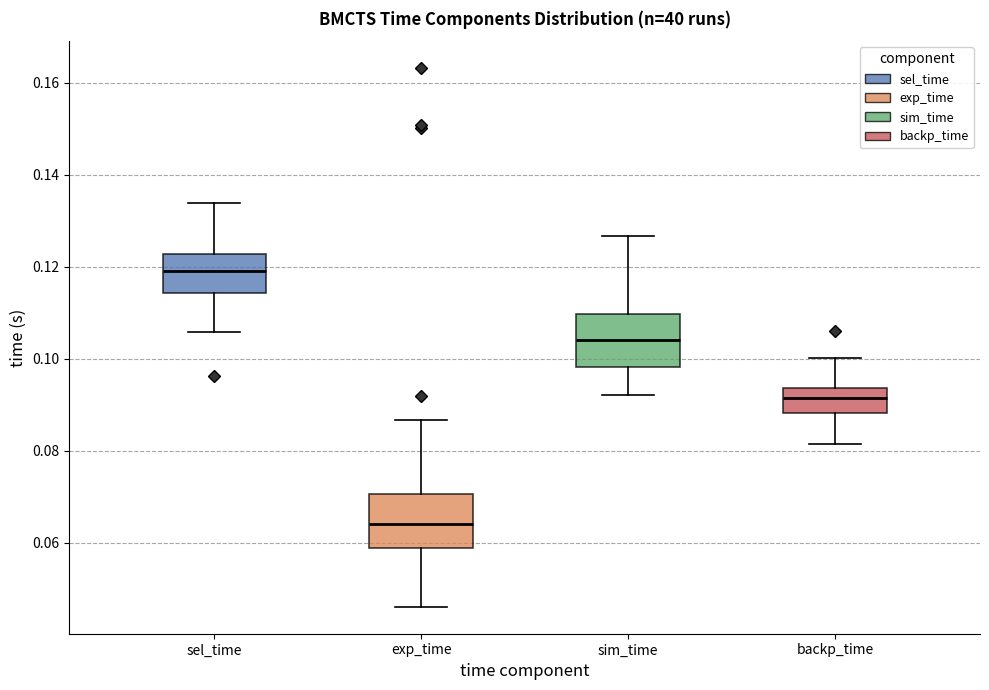

Reading left to right, read every box against the y-axis: the position of its median line, the range the box covers, and the ends of its whiskers. The values are not printed on the chart, so give them approximately, as read against the axis.

sel_time: median 0.120, box 0.114 to 0.122, whiskers 0.106 to 0.134
exp_time: median 0.064, box 0.058 to 0.070, whiskers 0.046 to 0.086
sim_time: median 0.104, box 0.098 to 0.110, whiskers 0.092 to 0.126
backp_time: median 0.092, box 0.088 to 0.094, whiskers 0.082 to 0.100